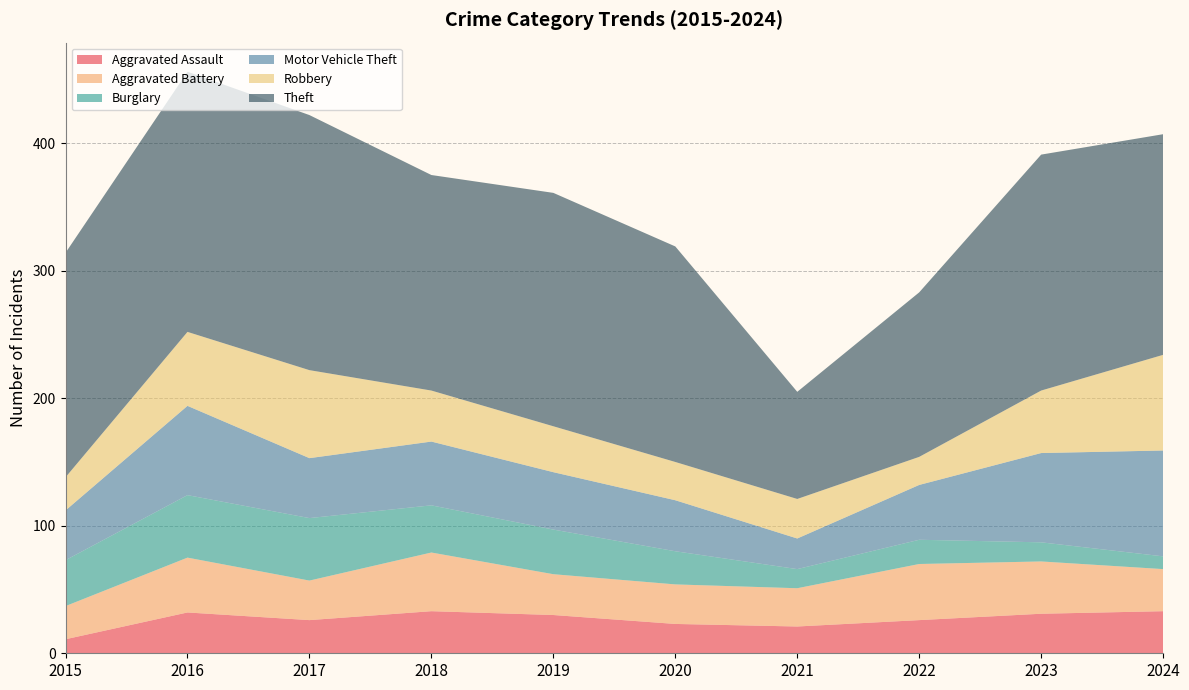

Reading left to right, transcribe all the data shown in this chart.

Aggravated Assault: 11	32	26	33	30	23	21	26	31	33
Aggravated Battery: 26	43	31	46	32	31	30	44	41	33
Burglary: 36	49	49	37	35	26	15	19	15	10
Motor Vehicle Theft: 39	70	47	50	45	40	24	43	70	83
Robbery: 26	58	69	40	36	30	31	22	49	75
Theft: 176	204	200	169	183	169	84	129	185	173